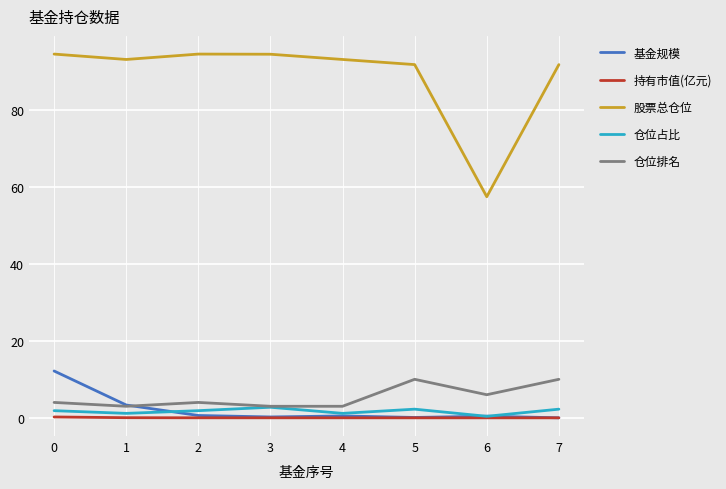

What is the sum of the 股票总仓位 values at 5 and 0?

186.1